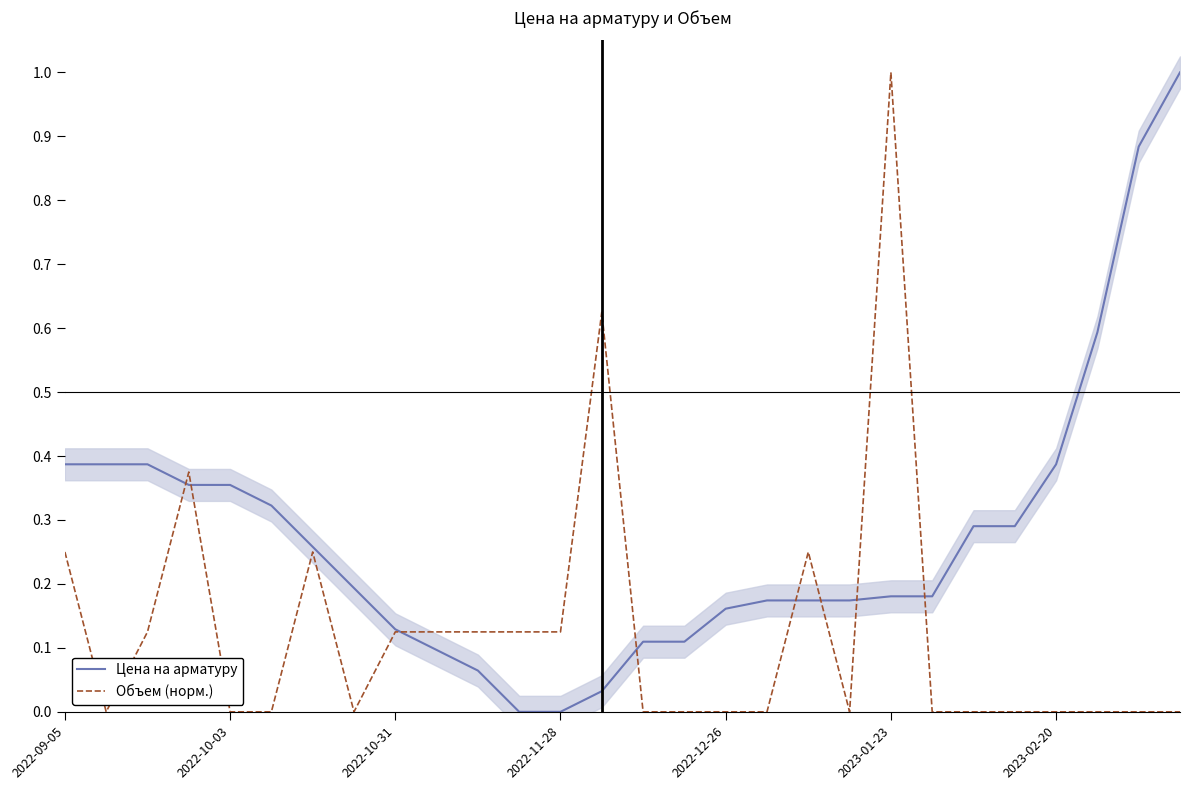

Count the number of data series in this chart.

2